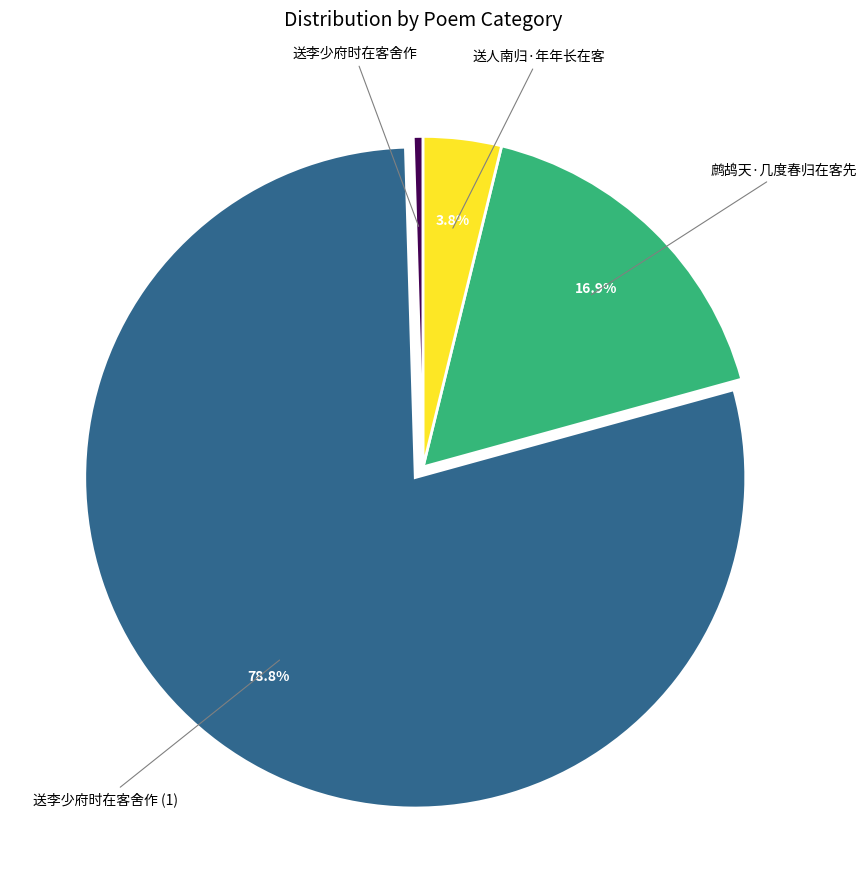

Is there a majority slice in this chart?

Yes